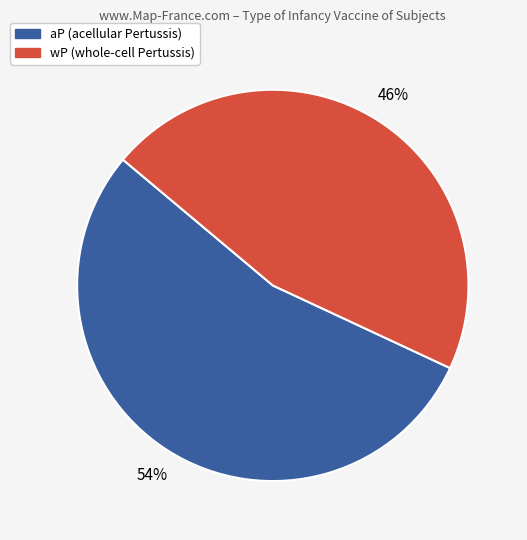

Between wP and aP, which is larger?

aP